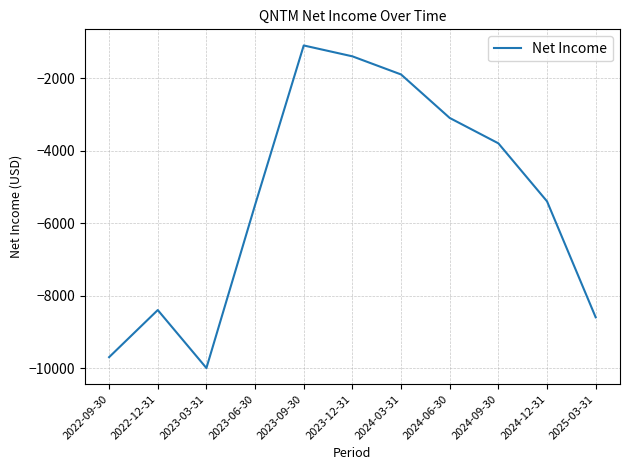

What is the smallest value displayed?

-10000